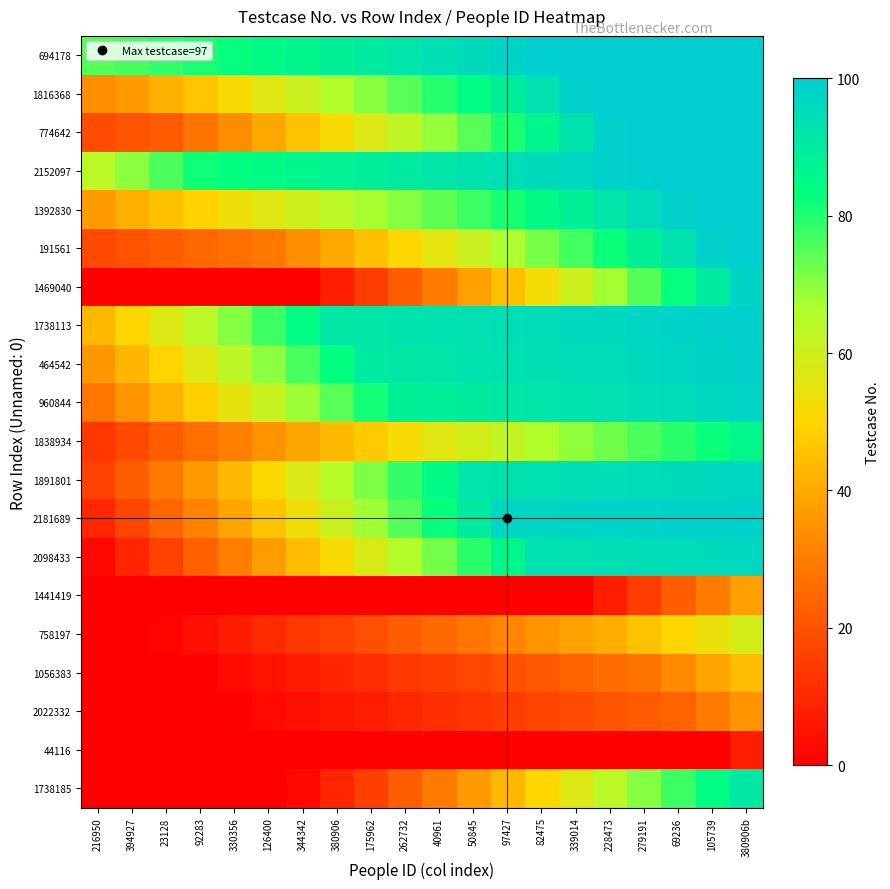

Reading left to right, extract all data points from this chart.

694178: 216950=75.0	394927=76.9	23128=78.8	92283=80.6	330356=82.5	126400=84.4	344342=86.2	380906=88.1	175962=90.0	262732=91.9	40961=93.8	50845=95.6	97427=97.5	82475=99.4	339014=100.0	228473=100.0	279191=100.0	69236=100.0	105739=100.0	380906b=100.0
1816368: 216950=34.2	394927=37.0	23128=41.7	92283=46.5	330356=51.2	126400=55.9	344342=60.6	380906=65.3	175962=70.1	262732=74.8	40961=79.5	50845=84.2	97427=89.0	82475=93.7	339014=98.4	228473=100.0	279191=100.0	69236=100.0	105739=100.0	380906b=100.0
774642: 216950=18.7	394927=20.4	23128=22.0	92283=27.9	330356=33.7	126400=39.5	344342=45.4	380906=51.2	175962=57.1	262732=63.0	40961=68.8	50845=74.7	97427=80.5	82475=86.3	339014=92.2	228473=98.0	279191=100.0	69236=100.0	105739=100.0	380906b=100.0
2152097: 216950=63.5	394927=69.7	23128=75.8	92283=82.0	330356=83.3	126400=84.7	344342=86.0	380906=87.4	175962=88.8	262732=90.1	40961=91.5	50845=92.8	97427=94.2	82475=95.5	339014=96.8	228473=98.2	279191=99.5	69236=100.0	105739=100.0	380906b=100.0
1392830: 216950=37.1	394927=41.1	23128=45.0	92283=49.0	330356=53.0	126400=56.5	344342=60.0	380906=63.6	175962=67.1	262732=70.6	40961=74.2	50845=77.7	97427=81.2	82475=84.7	339014=88.2	228473=91.8	279191=95.3	69236=98.8	105739=100.0	380906b=100.0
191561: 216950=18.1	394927=20.3	23128=22.5	92283=24.6	330356=26.8	126400=29.0	344342=34.3	380906=39.6	175962=45.0	262732=50.3	40961=55.6	50845=60.9	97427=66.3	82475=71.6	339014=76.9	228473=82.2	279191=87.6	69236=92.9	105739=98.2	380906b=100.0
1469040: 216950=0.0	394927=0.0	23128=0.0	92283=0.0	330356=0.0	126400=0.0	344342=0.0	380906=7.5	175962=15.0	262732=22.5	40961=30.0	50845=37.5	97427=45.0	82475=52.5	339014=60.0	228473=67.5	279191=75.0	69236=82.5	105739=90.0	380906b=97.5
1738113: 216950=43.2	394927=50.1	23128=56.9	92283=63.7	330356=70.5	126400=77.3	344342=84.2	380906=91.0	175962=91.7	262732=92.3	40961=93.0	50845=93.7	97427=94.4	82475=95.0	339014=95.7	228473=96.4	279191=97.1	69236=97.8	105739=98.4	380906b=99.1
464542: 216950=36.0	394927=42.8	23128=49.5	92283=56.2	330356=63.0	126400=69.8	344342=76.5	380906=83.2	175962=90.0	262732=90.8	40961=91.5	50845=92.2	97427=93.0	82475=93.8	339014=94.5	228473=95.2	279191=96.0	69236=96.8	105739=97.5	380906b=98.2
960844: 216950=28.6	394927=35.2	23128=41.8	92283=48.4	330356=55.0	126400=61.6	344342=68.2	380906=74.8	175962=81.4	262732=88.0	40961=88.9	50845=89.8	97427=90.7	82475=91.6	339014=92.5	228473=93.4	279191=94.3	69236=95.2	105739=96.1	380906b=97.0
1838934: 216950=14.0	394927=18.2	23128=22.4	92283=26.6	330356=30.8	126400=35.0	344342=39.2	380906=43.4	175962=47.6	262732=51.8	40961=56.0	50845=59.3	97427=62.6	82475=65.9	339014=69.2	228473=72.5	279191=75.8	69236=79.1	105739=82.4	380906b=85.7
1891801: 216950=16.1	394927=23.0	23128=29.9	92283=36.8	330356=43.7	126400=50.6	344342=57.5	380906=64.4	175962=71.3	262732=78.2	40961=85.1	50845=92.0	97427=92.6	82475=93.2	339014=93.8	228473=94.4	279191=95.0	69236=95.6	105739=96.2	380906b=96.8
2181689: 216950=9.7	394927=17.0	23128=24.2	92283=31.5	330356=38.8	126400=46.1	344342=53.4	380906=60.6	175962=67.9	262732=75.2	40961=82.5	50845=89.7	97427=97.0	82475=97.2	339014=97.5	228473=97.7	279191=97.9	69236=98.1	105739=98.3	380906b=98.6
2098433: 216950=2.3	394927=9.3	23128=16.3	92283=23.2	330356=30.2	126400=37.2	344342=44.2	380906=51.1	175962=58.1	262732=65.1	40961=72.1	50845=79.0	97427=86.0	82475=93.0	339014=93.5	228473=94.0	279191=94.6	69236=95.1	105739=95.6	380906b=96.2
1441419: 216950=0.0	394927=0.0	23128=0.0	92283=0.0	330356=0.0	126400=0.0	344342=0.0	380906=0.0	175962=0.0	262732=0.0	40961=0.0	50845=0.0	97427=0.0	82475=0.0	339014=0.0	228473=7.5	279191=15.0	69236=22.5	105739=30.0	380906b=37.5
758197: 216950=0.0	394927=0.0	23128=1.0	92283=4.1	330356=7.2	126400=10.2	344342=13.3	380906=16.4	175962=19.5	262732=22.6	40961=25.6	50845=28.7	97427=31.8	82475=34.9	339014=37.9	228473=41.0	279191=45.4	69236=49.9	105739=54.3	380906b=58.7
1056383: 216950=0.0	394927=0.0	23128=0.0	92283=0.7	330356=2.8	126400=4.9	344342=7.0	380906=9.1	175962=11.2	262732=13.3	40961=15.4	50845=17.5	97427=19.6	82475=21.7	339014=23.8	228473=25.9	279191=28.0	69236=33.4	105739=38.8	380906b=44.2
2022332: 216950=0.0	394927=0.0	23128=0.0	92283=0.0	330356=0.6	126400=2.4	344342=4.2	380906=6.0	175962=7.8	262732=9.6	40961=11.4	50845=13.2	97427=15.0	82475=16.8	339014=18.6	228473=20.4	279191=22.2	69236=24.0	105739=29.7	380906b=35.4
44116: 216950=0.0	394927=0.0	23128=0.0	92283=0.0	330356=0.0	126400=0.0	344342=0.0	380906=0.0	175962=0.0	262732=0.0	40961=0.0	50845=0.0	97427=0.0	82475=0.0	339014=0.0	228473=0.0	279191=0.0	69236=0.0	105739=0.0	380906b=7.5
1738185: 216950=0.0	394927=0.0	23128=0.0	92283=0.0	330356=0.0	126400=0.0	344342=2.3	380906=9.1	175962=15.9	262732=22.8	40961=29.6	50845=36.4	97427=43.2	82475=50.1	339014=56.9	228473=63.7	279191=70.5	69236=77.3	105739=84.2	380906b=91.0